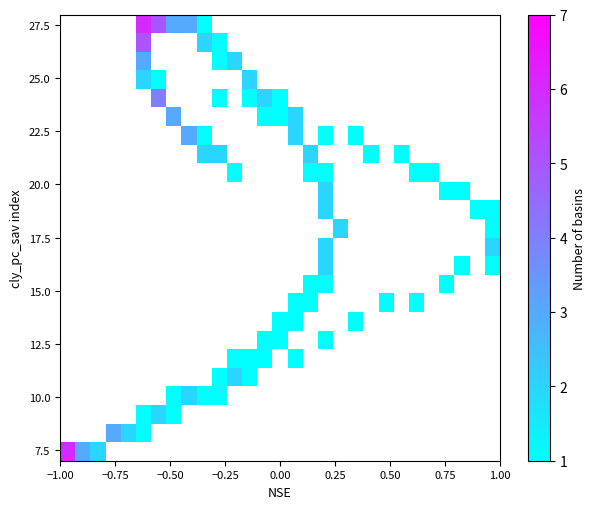

What is the average Y value?

23.4